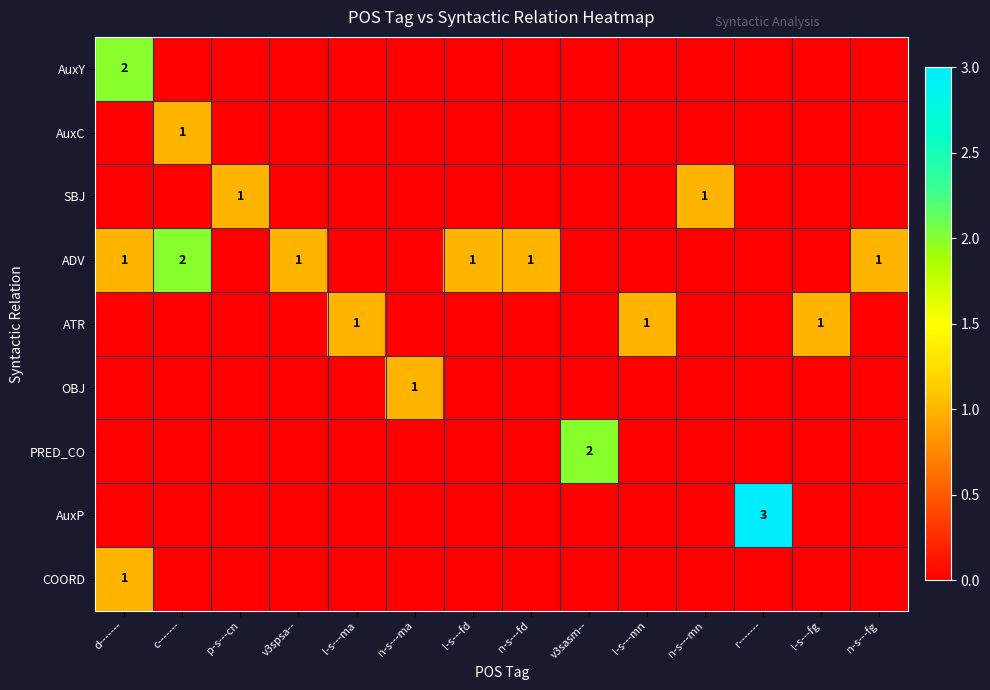

What is the sum of the ADV values at l-s---fd and c-------?

3